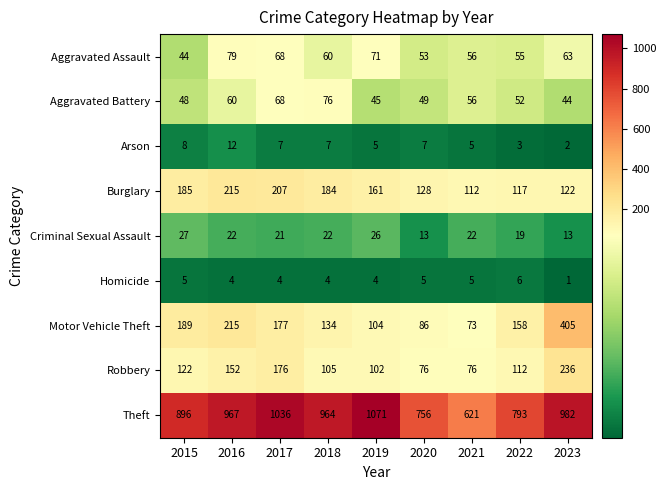

Rank the series at 2019 from lowest to highest value.

Homicide, Arson, Criminal Sexual Assault, Aggravated Battery, Aggravated Assault, Robbery, Motor Vehicle Theft, Burglary, Theft